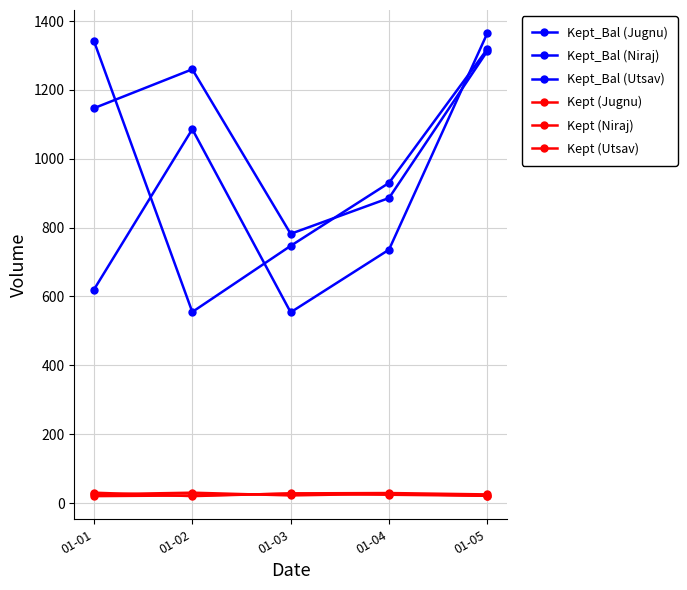

How many data points in Kept_Bal (Jugnu) are less than 736?

2